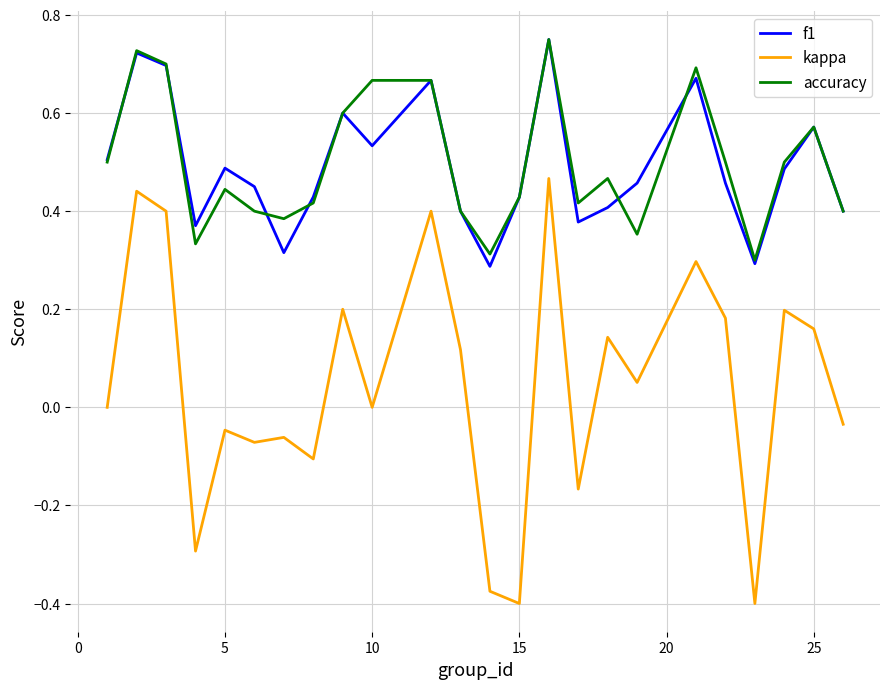

True or false: f1 and kappa intersect in this chart.

False